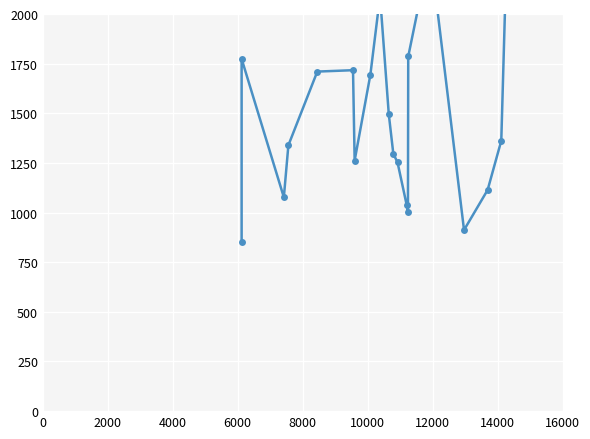

What is the value of the 12th point from the left?

1253